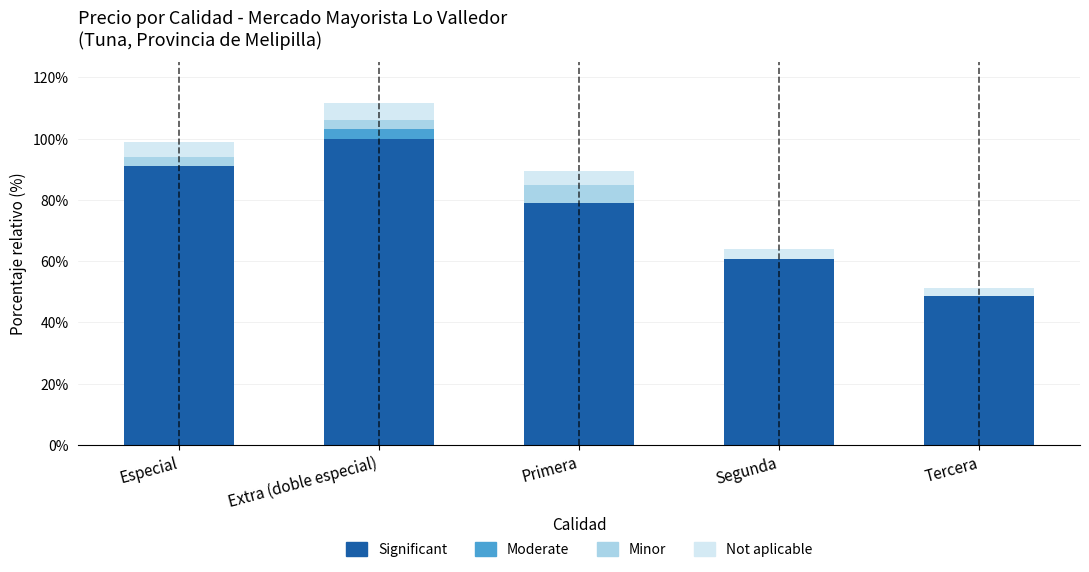

What value does the Significant series have at Extra (doble especial)?

100.0